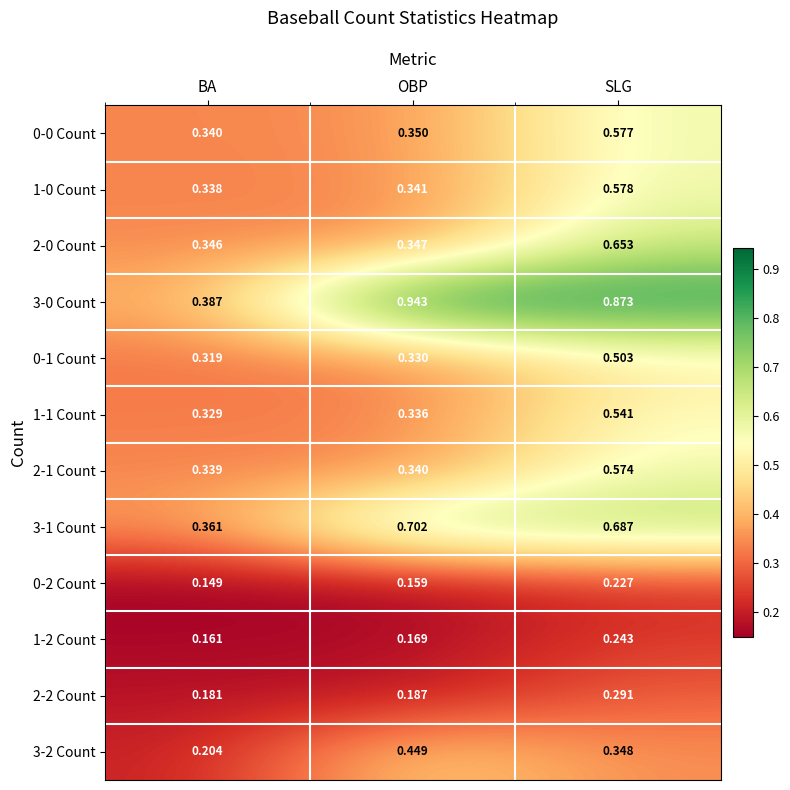

What is the total value across all series at OBP?

4.7